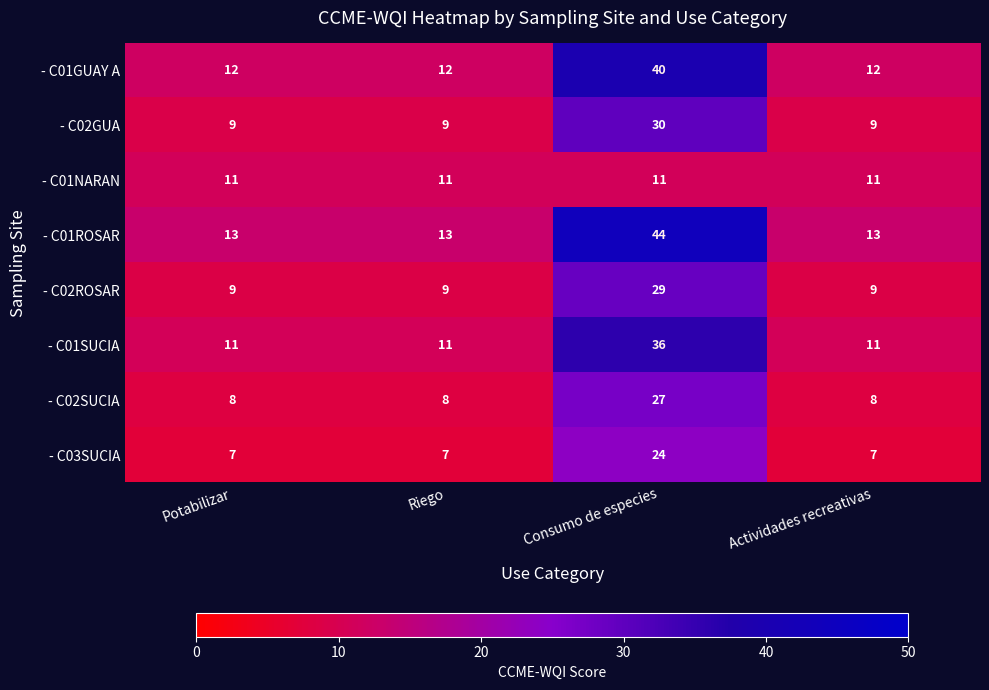

Rank the series by their maximum value, from highest to lowest.

- C01ROSAR, - C01GUAY A, - C01SUCIA, - C02GUA, - C02ROSAR, - C02SUCIA, - C03SUCIA, - C01NARAN